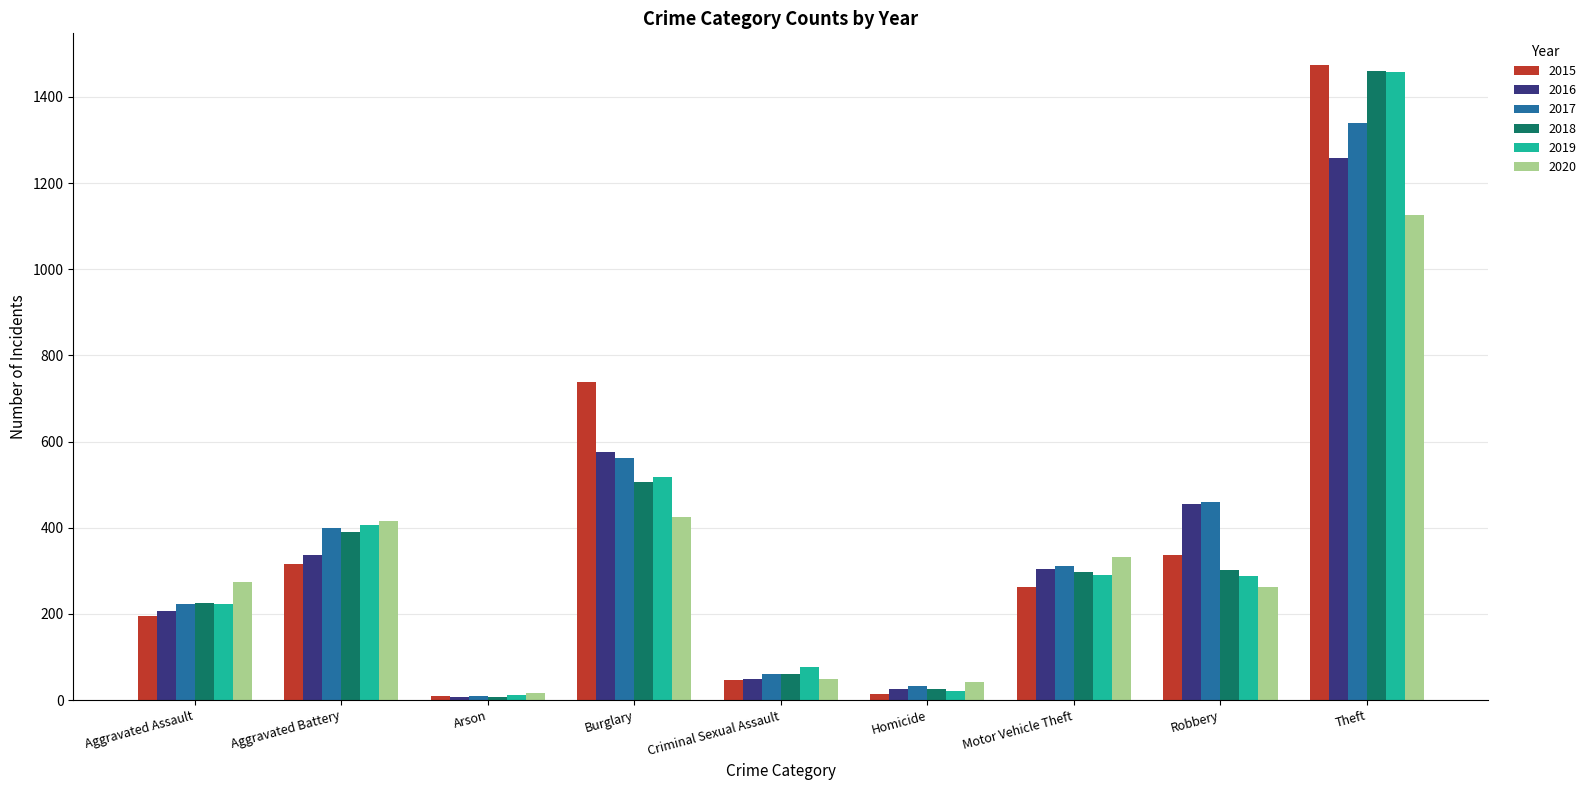

What is the label of the 6th bar from the right?

Burglary